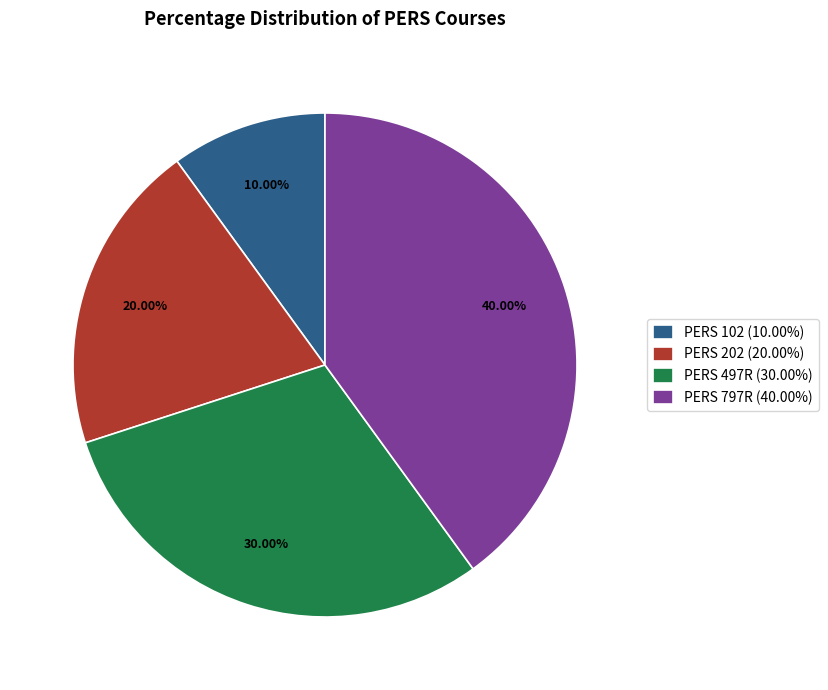

Which category has the biggest portion of the pie?

PERS 797R